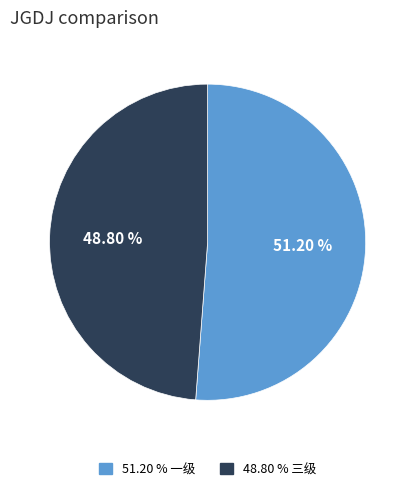

Rank the categories by value from lowest to highest.

48.80 % 三级, 51.20 % 一级